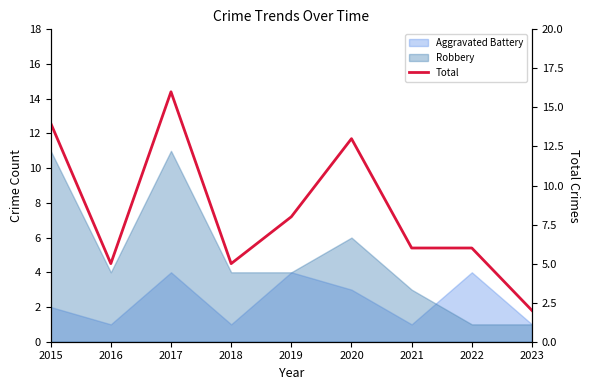

What is the change in value from 2016 to 2023?

-3